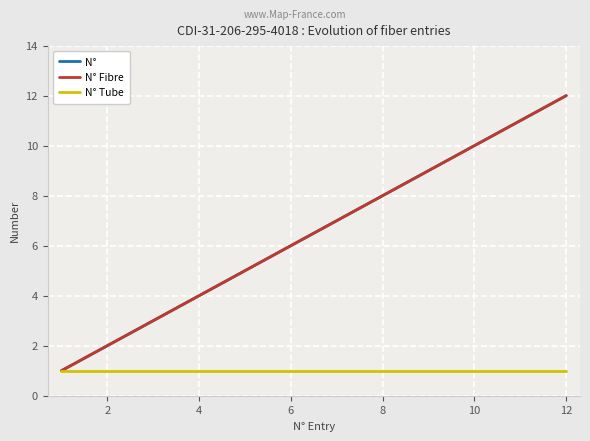

Is this an area chart (filled region under the line)?

No